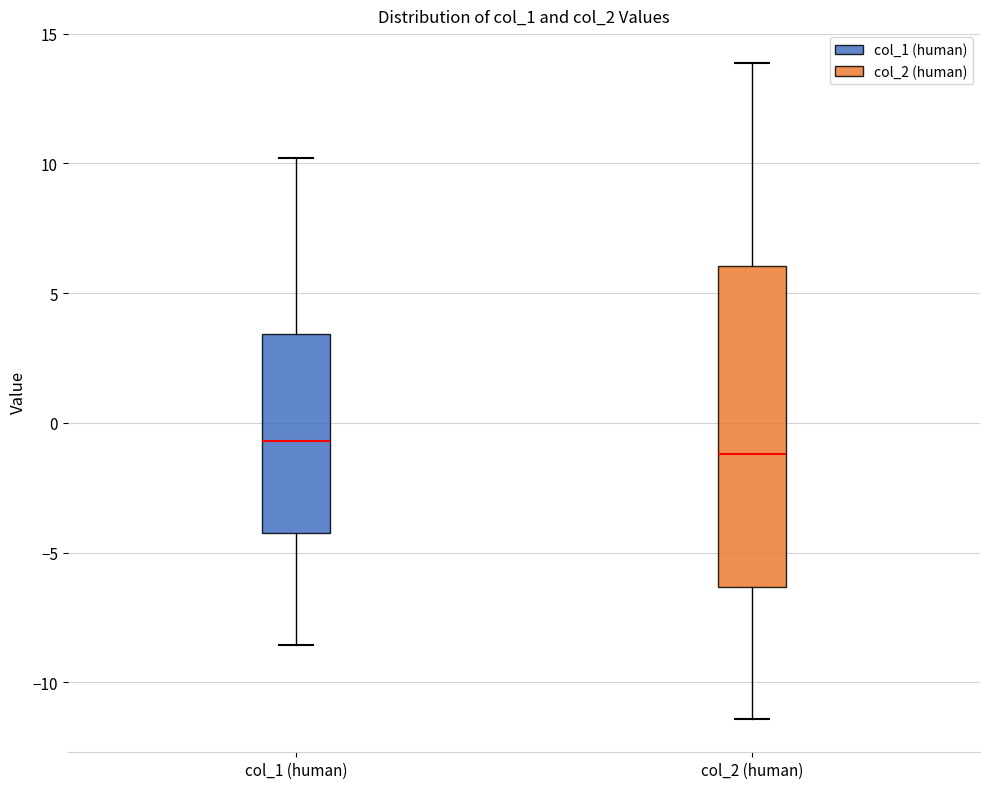

Reading left to right, read every box against the y-axis: the position of its median line, the range the box covers, and the ends of its whiskers. The values are not printed on the chart, so give them approximately, as read against the axis.

col_1 (human): median -0.5, box -4.5 to 3.5, whiskers -8.5 to 10.0
col_2 (human): median -1.0, box -6.5 to 6.0, whiskers -11.5 to 14.0